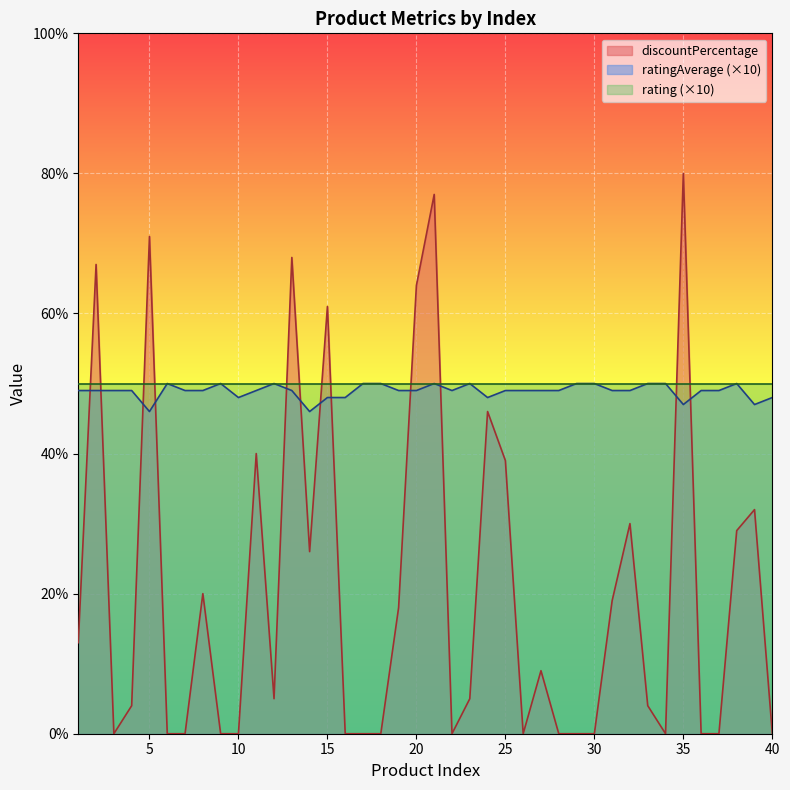

How many times do ratingAverage and discountPercentage cross each other?

12